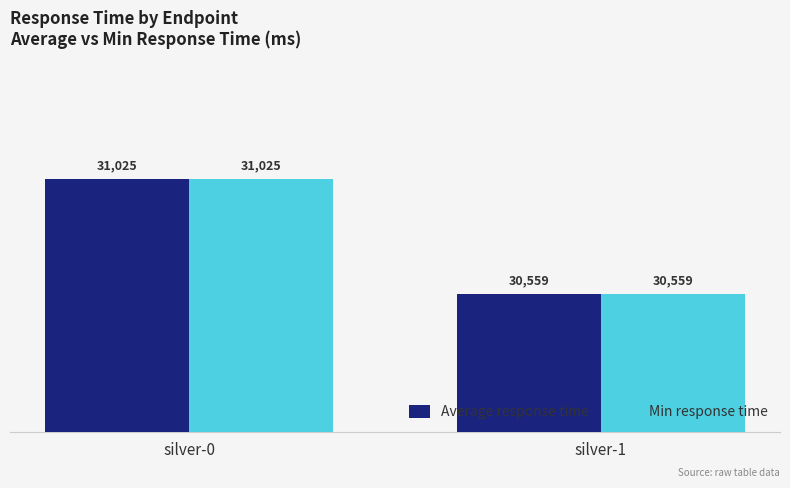

How many values in the Average response time series are below 31025?

1